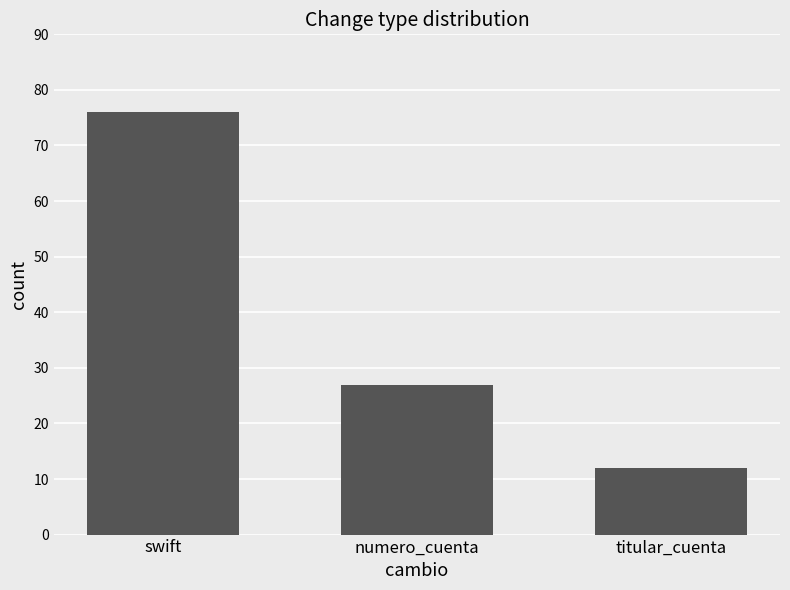

Reading left to right, extract all data points from this chart.

76	27	12